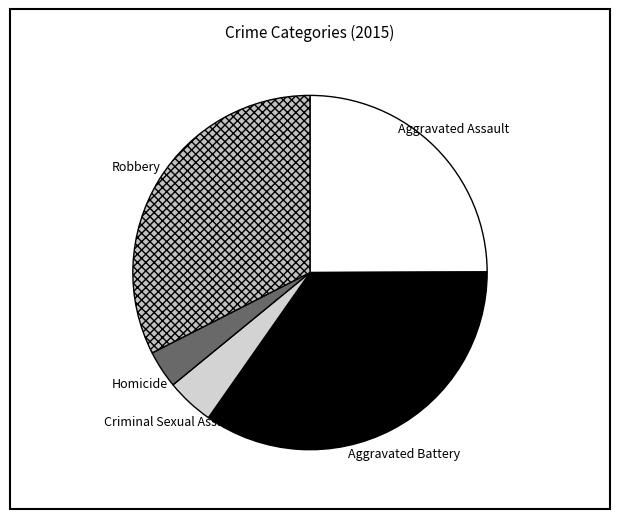

Does any single category account for the majority?

No